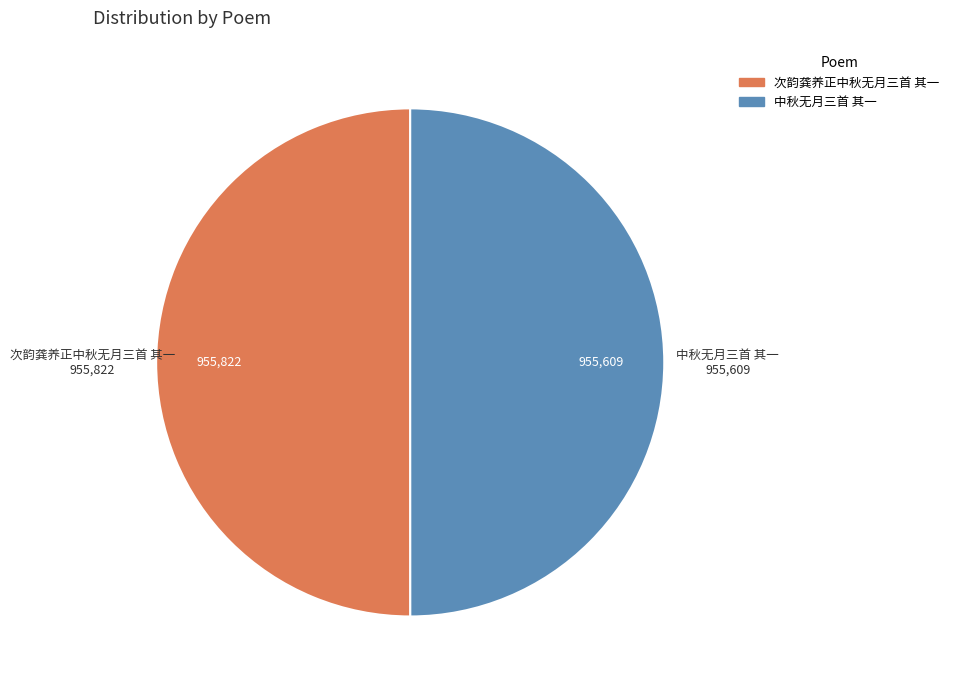

True or false: 次韵龚养正中秋无月三首 其一 accounts for 50% of the total.

True